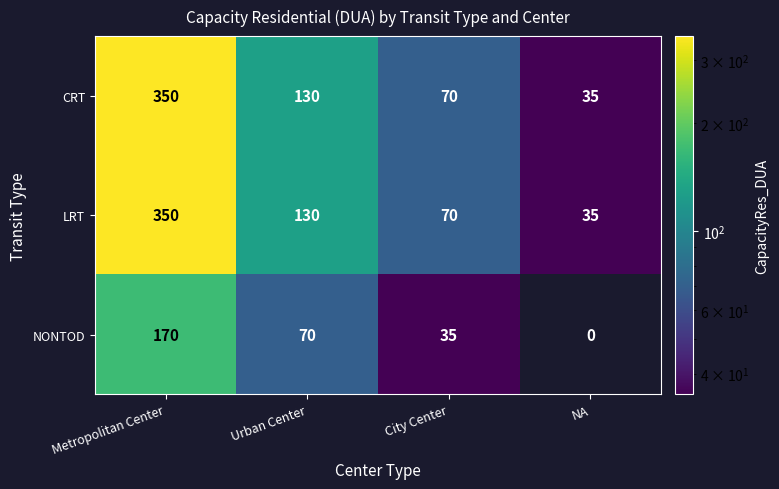

True or false: NONTOD has a value of 16 at City Center.

False